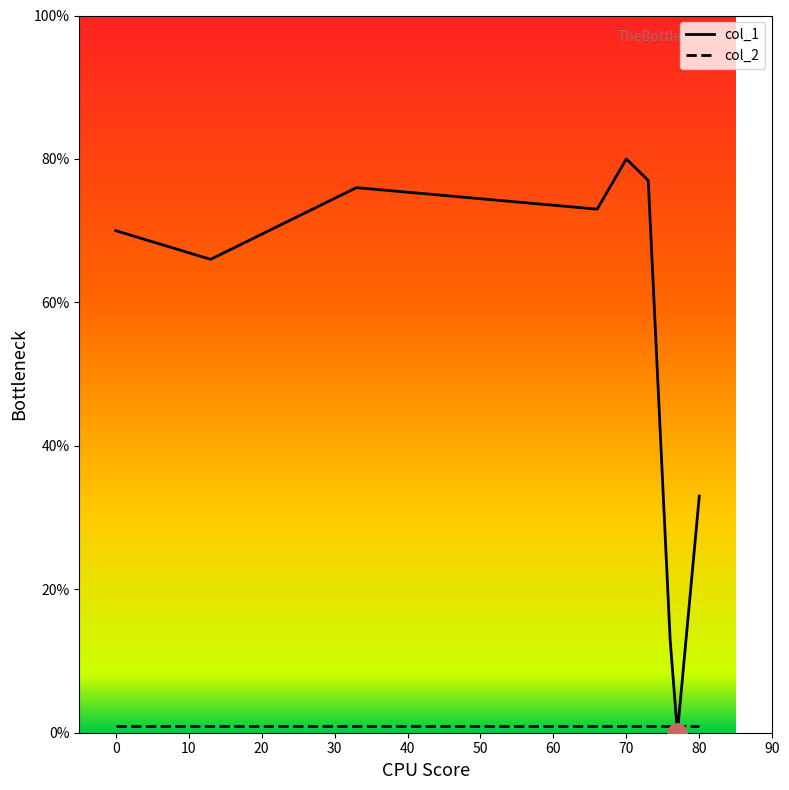

After their last crossing, which series has the higher values: col_1 or col_2?

col_1